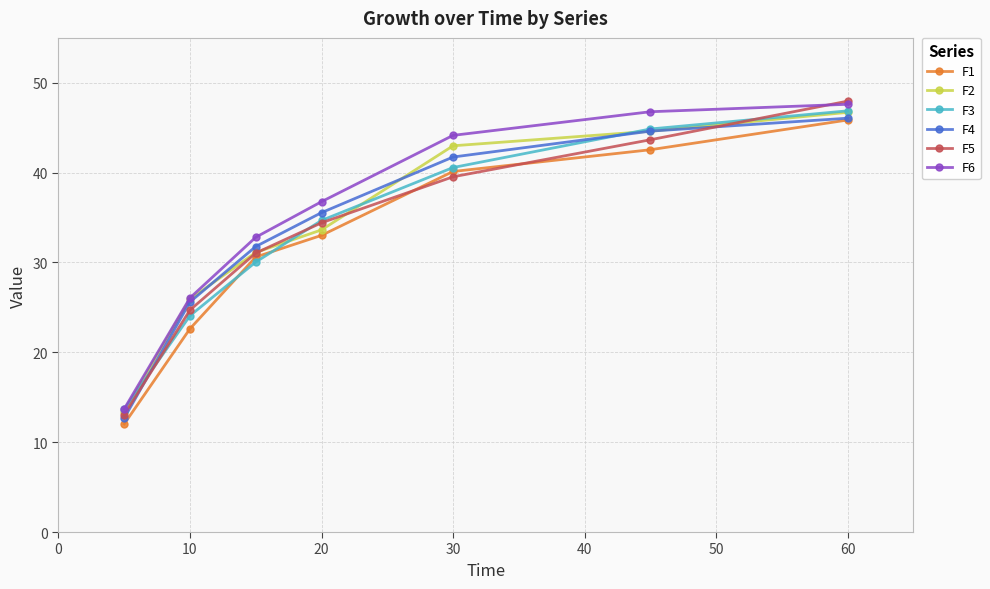

What is the value of the F5 point at the 3rd from the left?

31.1